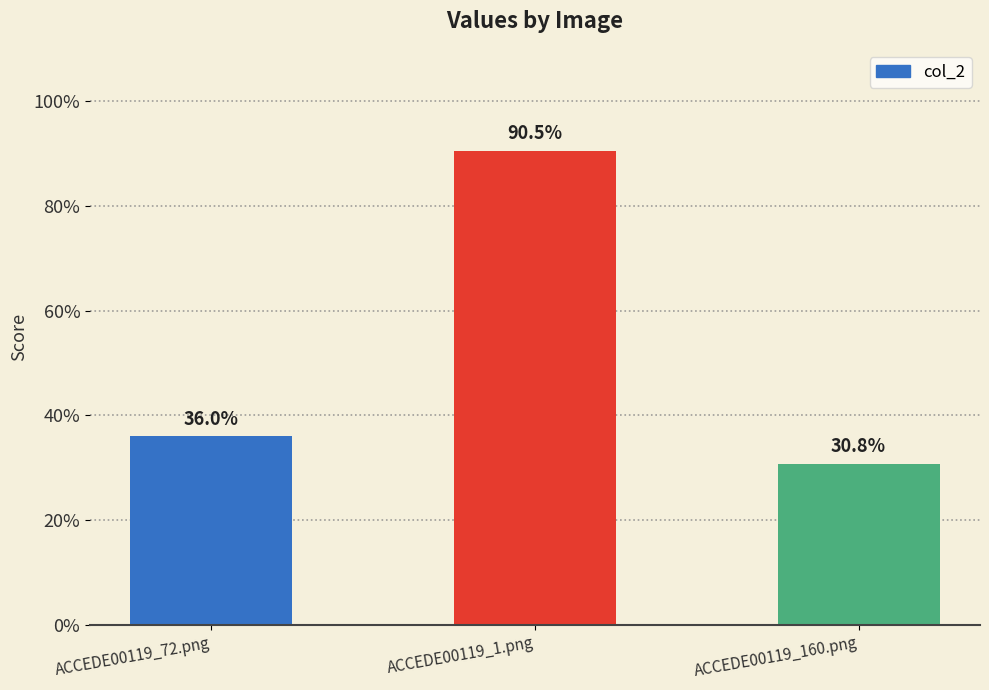

Are the bars horizontal?

No